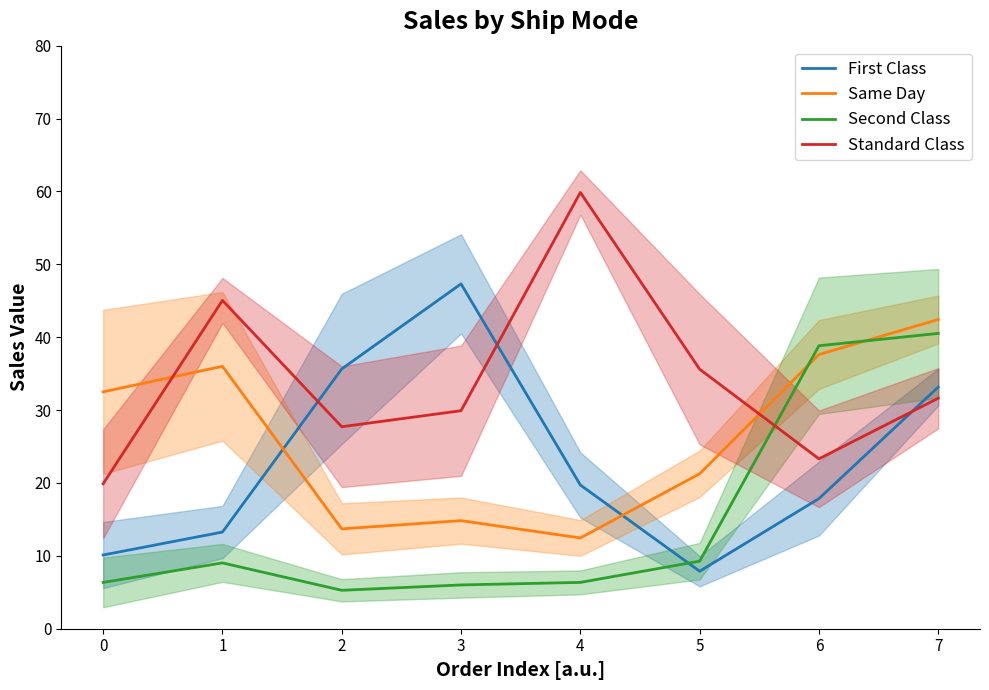

At how many categories does at least one series exceed 28?

8